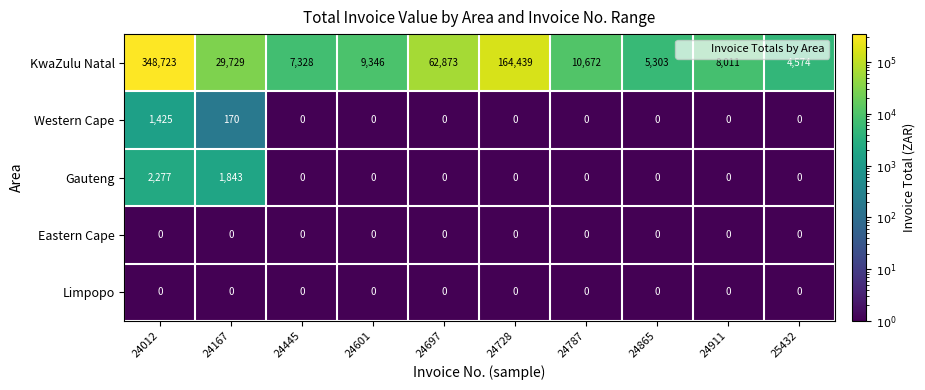

Which series has the largest total across all categories?

KwaZulu Natal